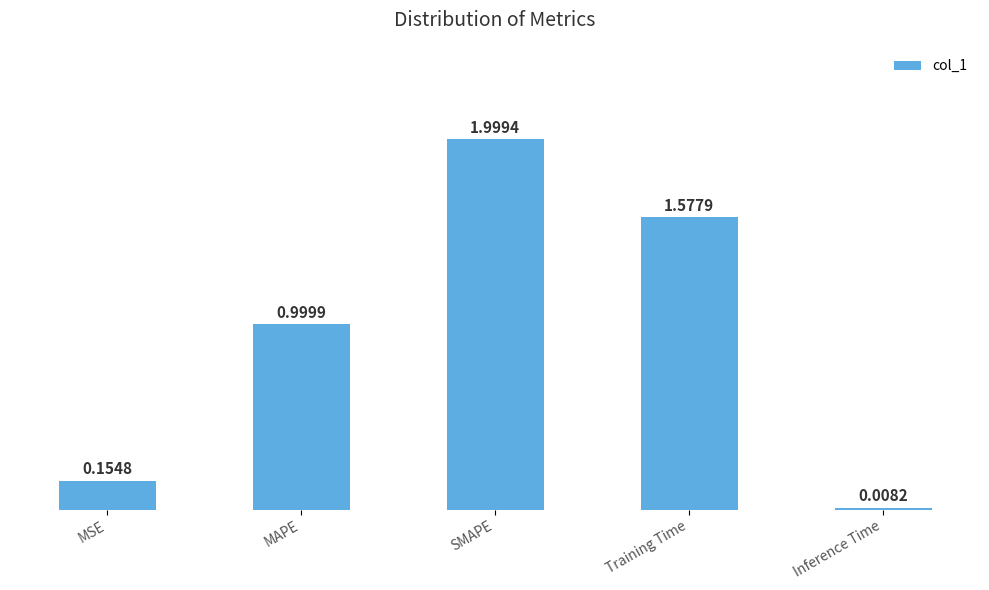

What is the label of the 3rd bar from the right?

SMAPE